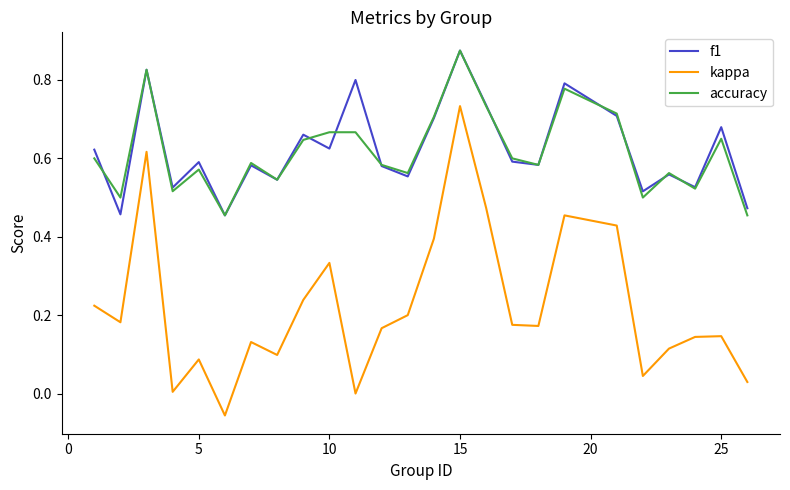

True or false: accuracy and kappa cross at least once.

False